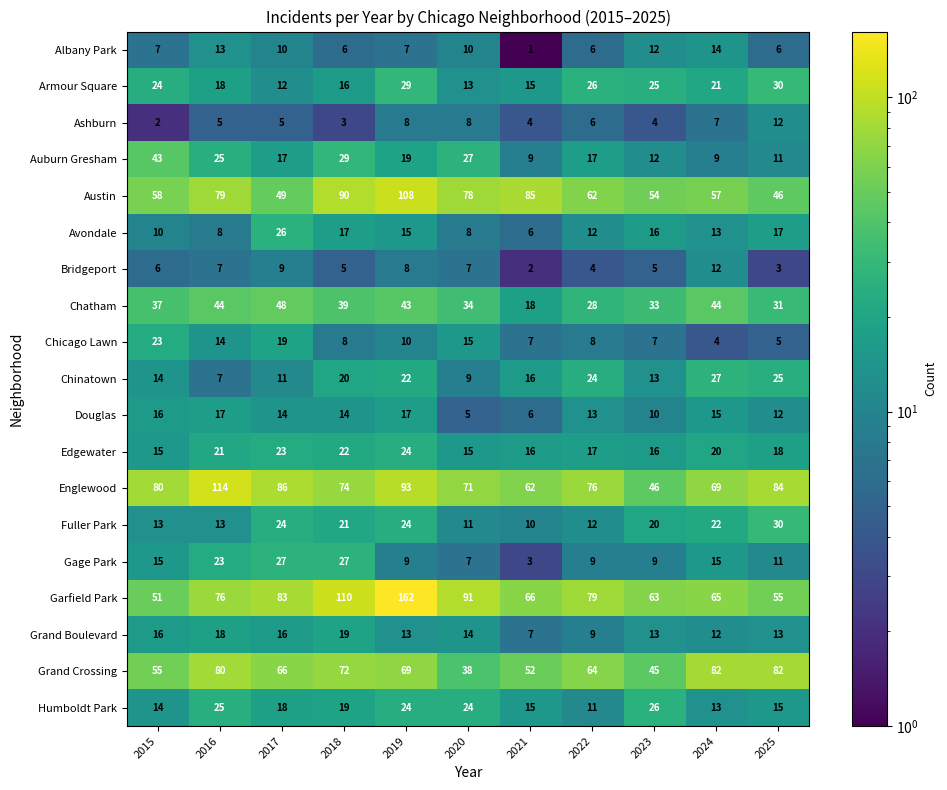

What is the difference between the highest and lowest values at 2022?

75